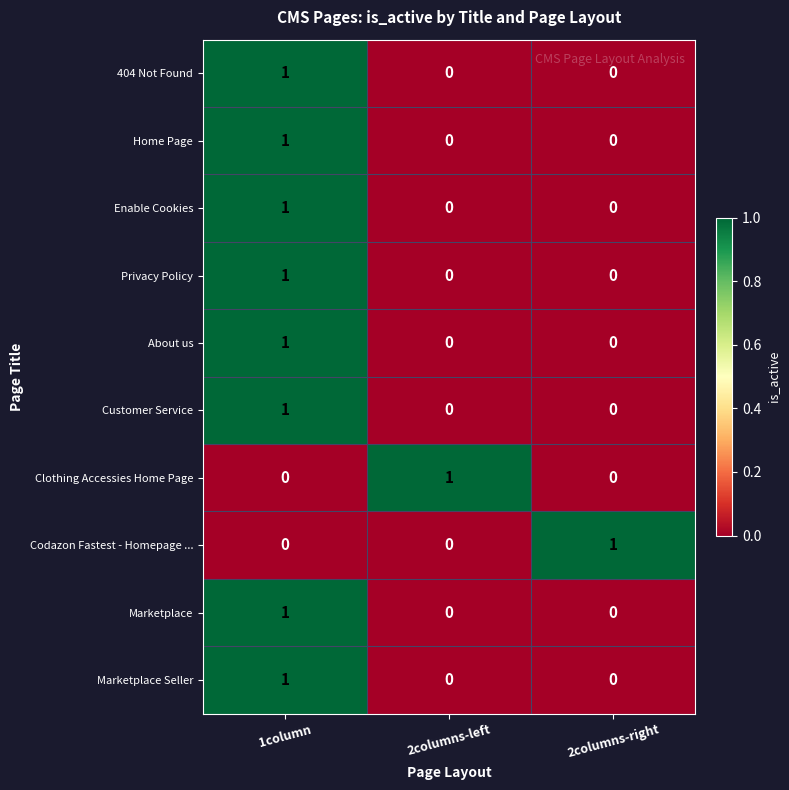

True or false: Home Page has a value of 1 at 2columns-left.

False